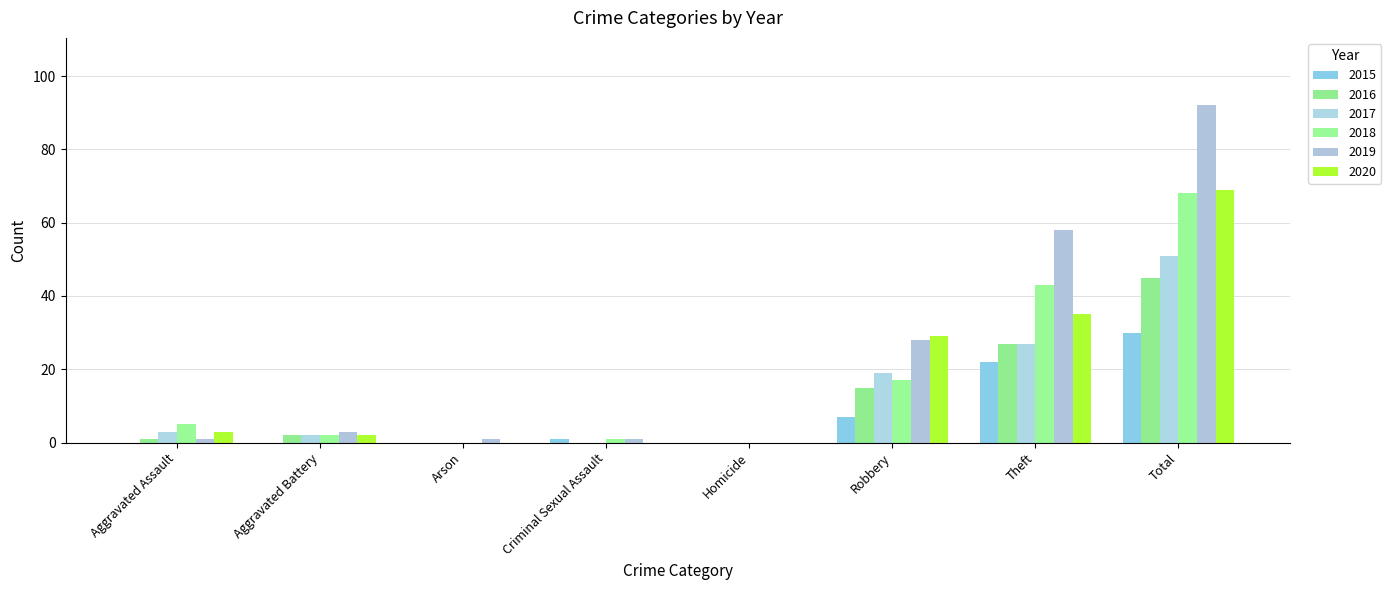

Does the chart contain stacked bars?

No